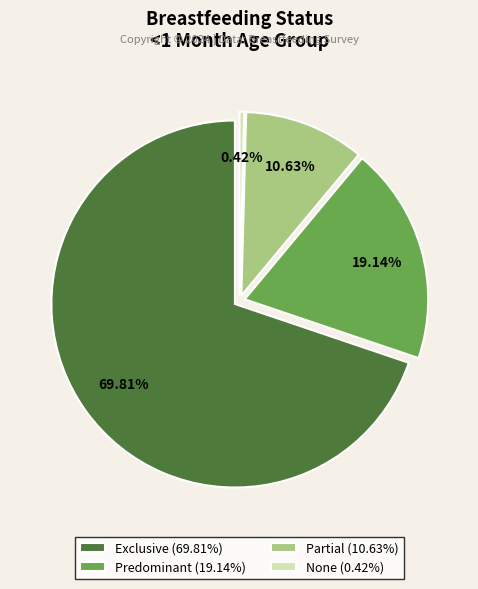

Count the number of slices in the pie.

4